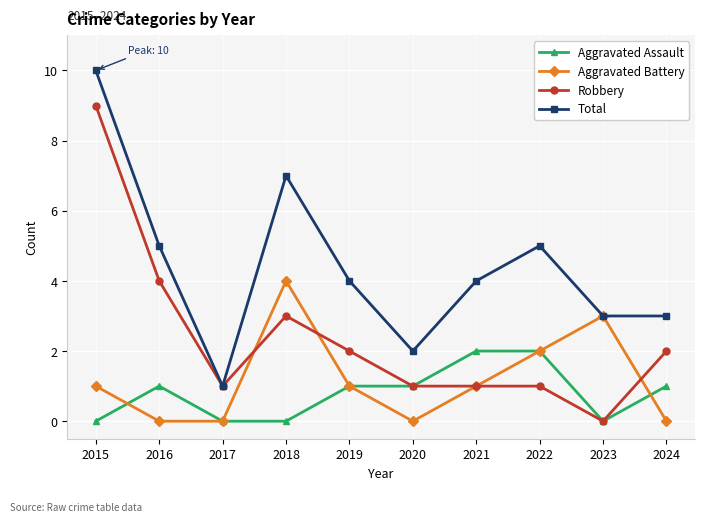

Is the value of Aggravated Battery at 2015 greater than the value of Aggravated Assault at 2015?

Yes